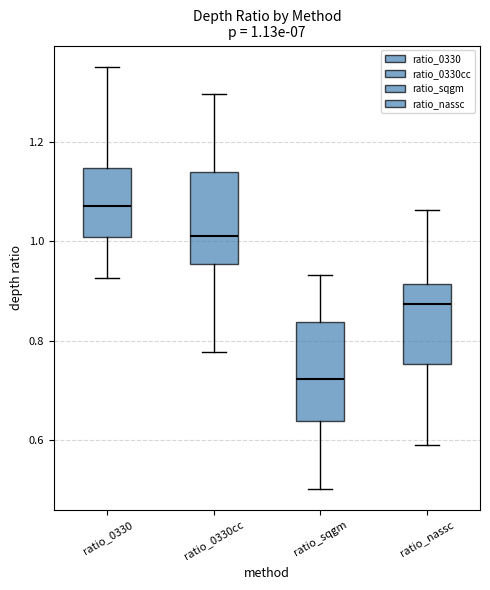

Which box has the lowest median line?

ratio_sqgm